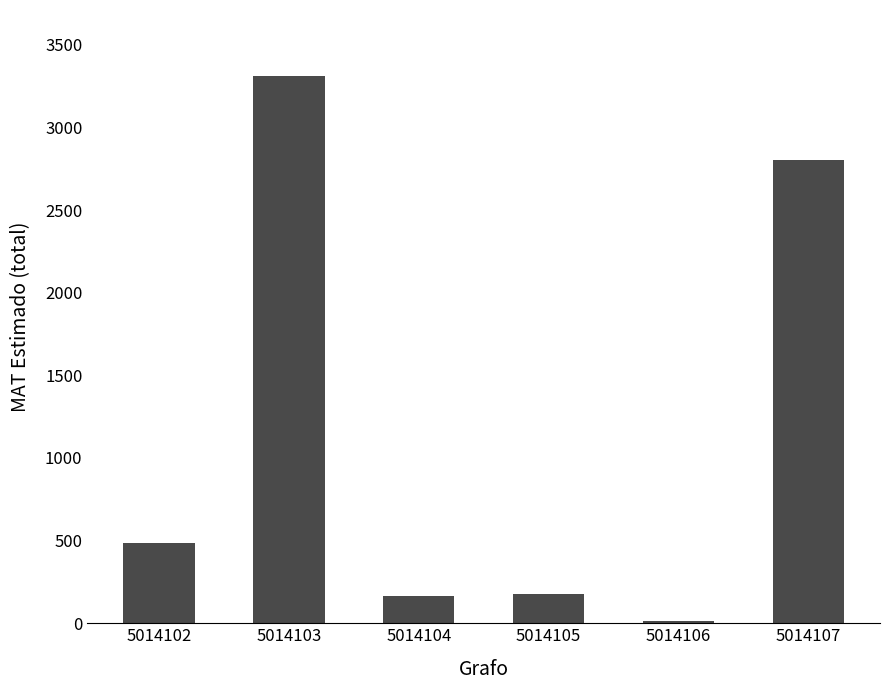

Count the number of data series in this chart.

1